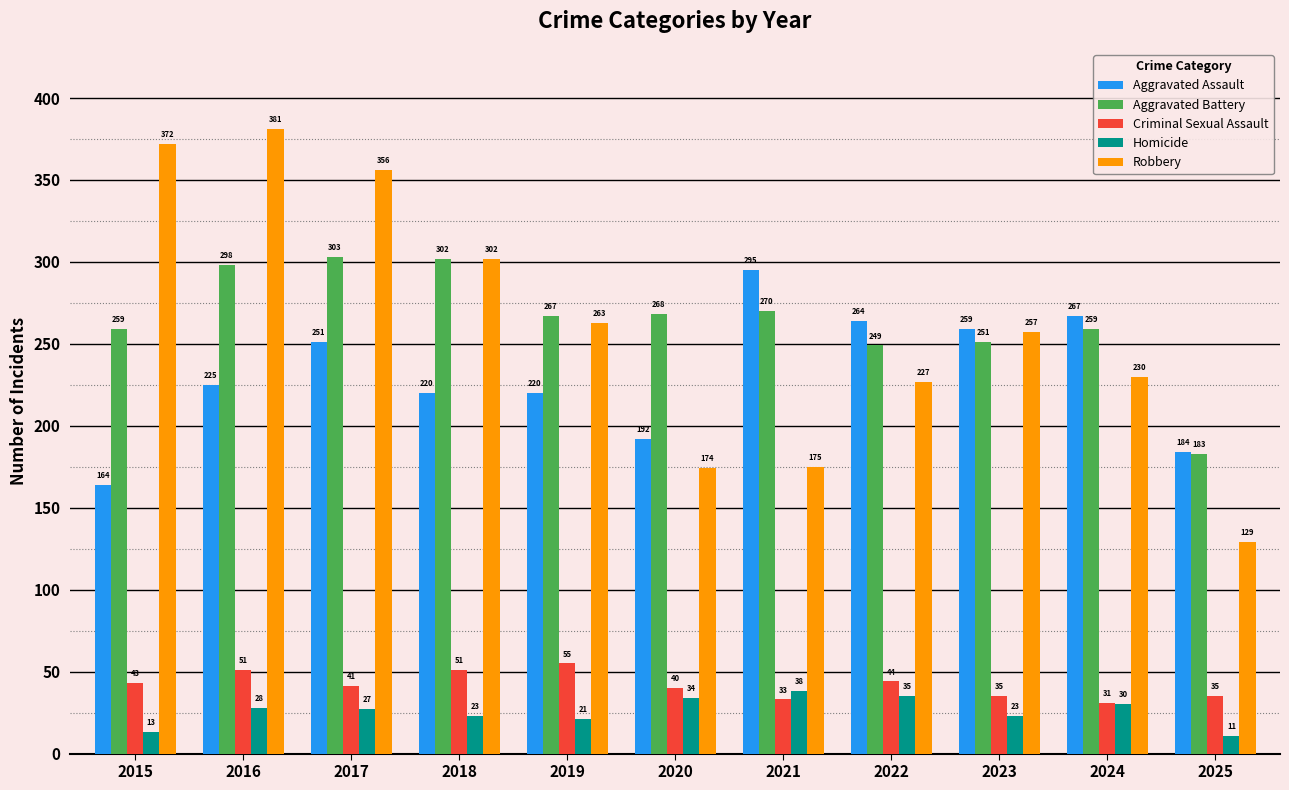

Where is Criminal Sexual Assault nearest to the value 43?

2015